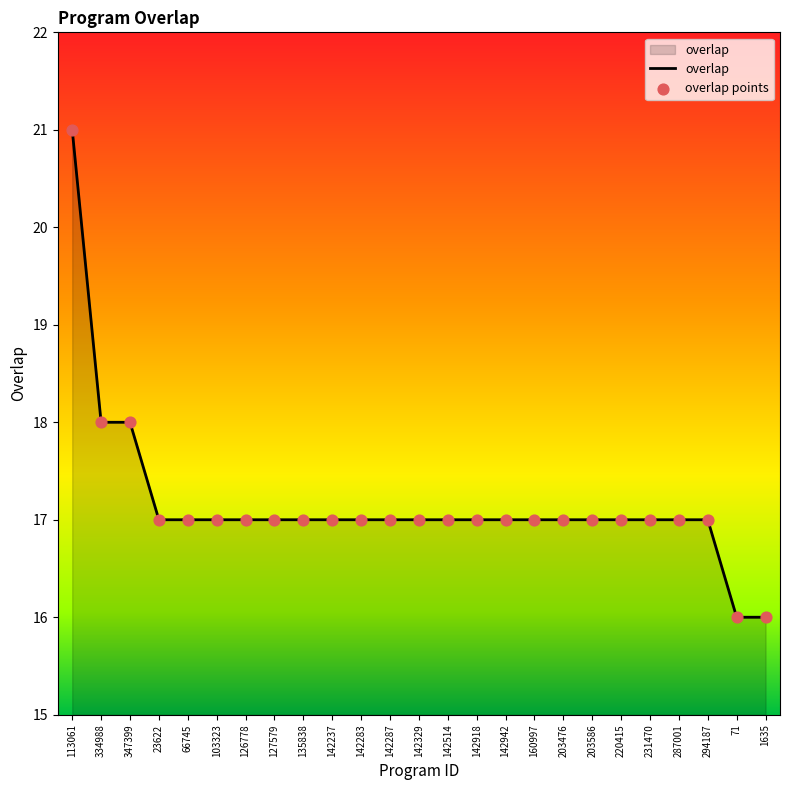

What is the difference between the maximum and minimum values?

5